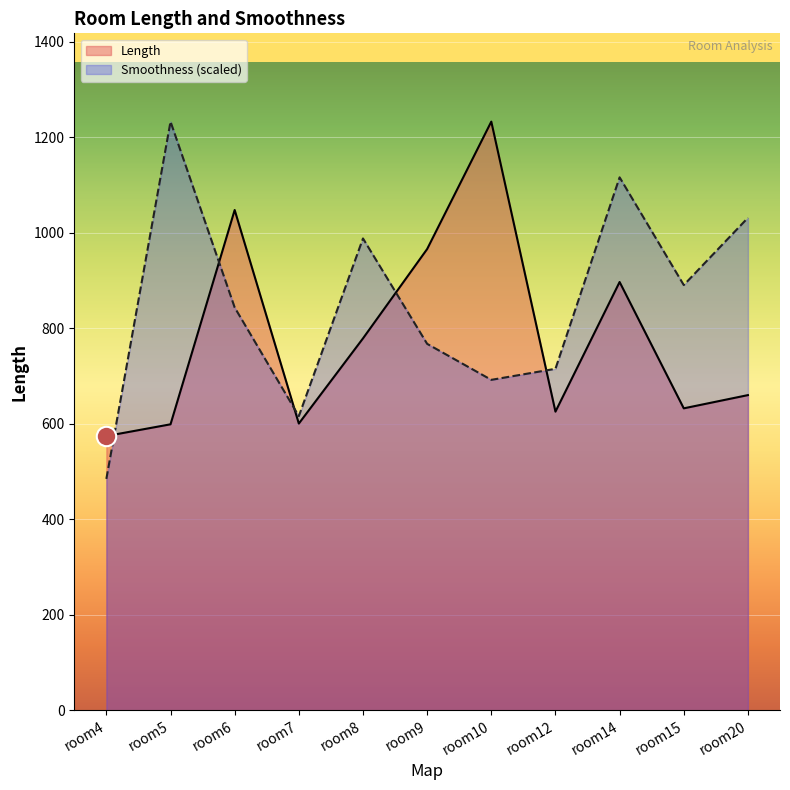

How many lines are shown in the chart?

2